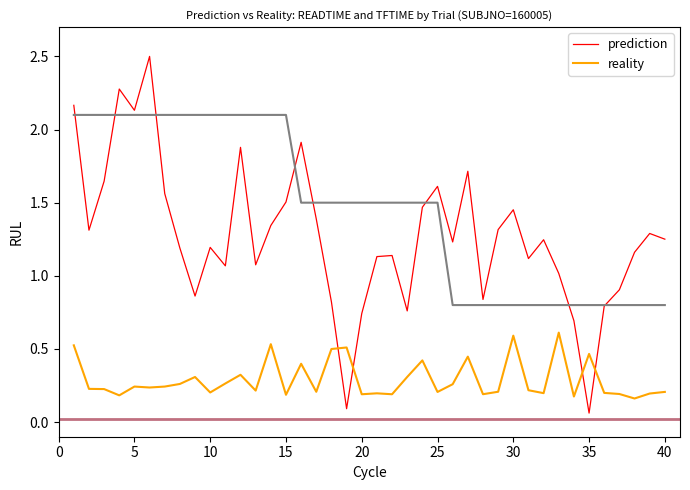

What is the maximum value for prediction?

2.5